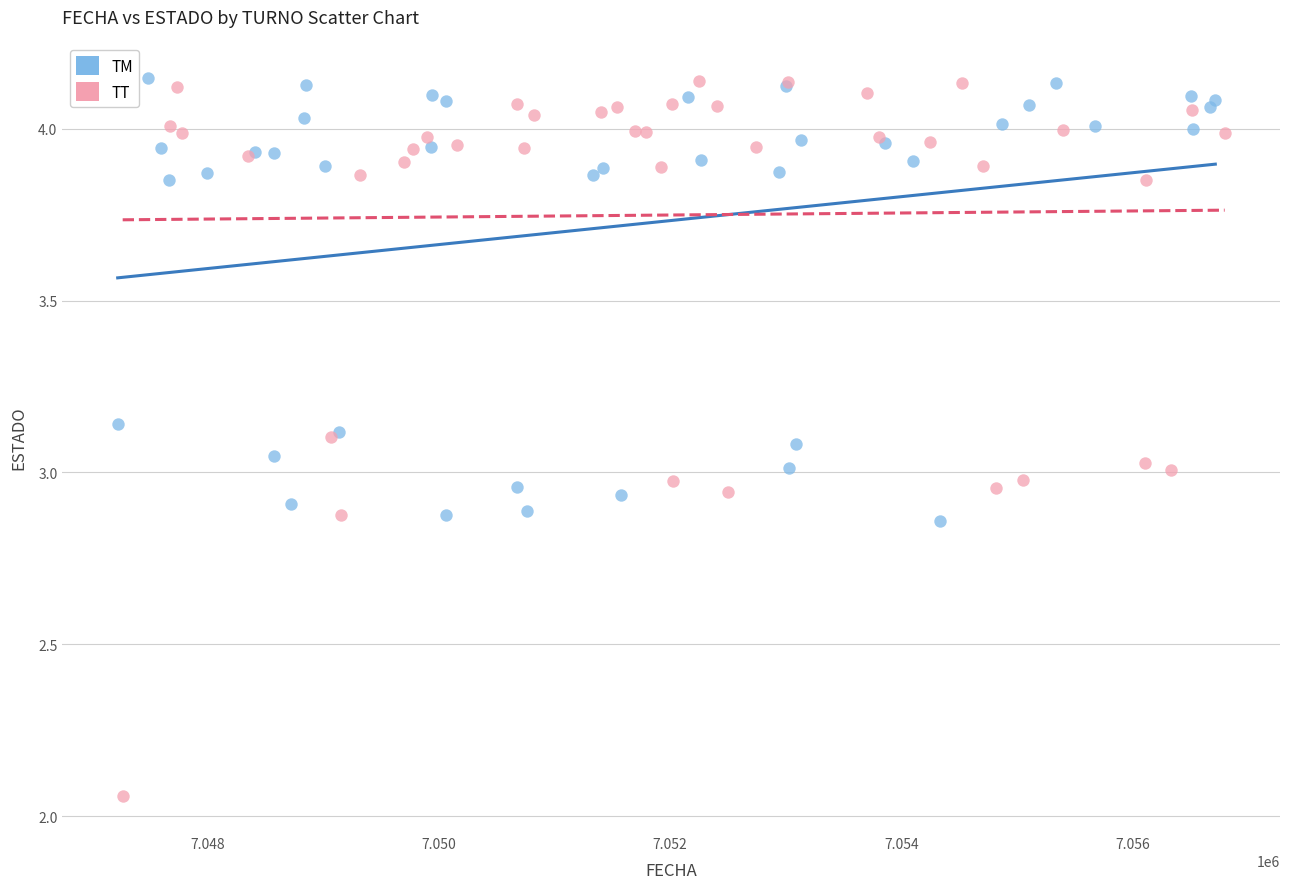

Which series reaches the minimum Y coordinate?

TT